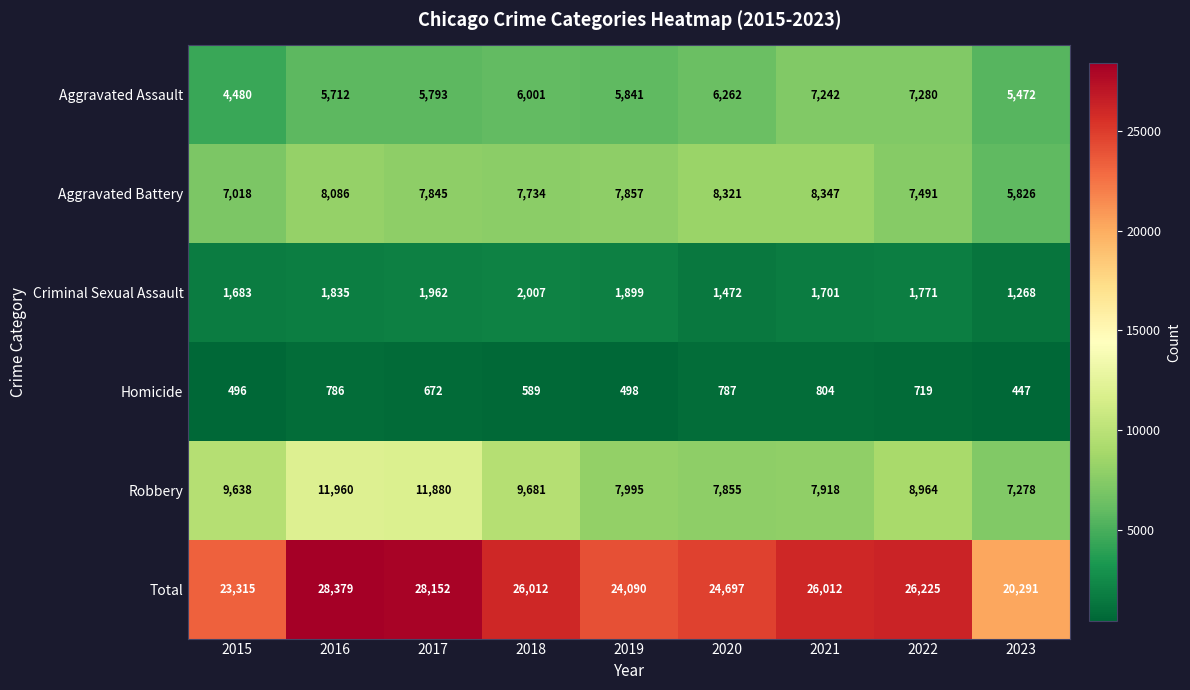

Between 2016 and 2023, which series saw the biggest shift?

Total